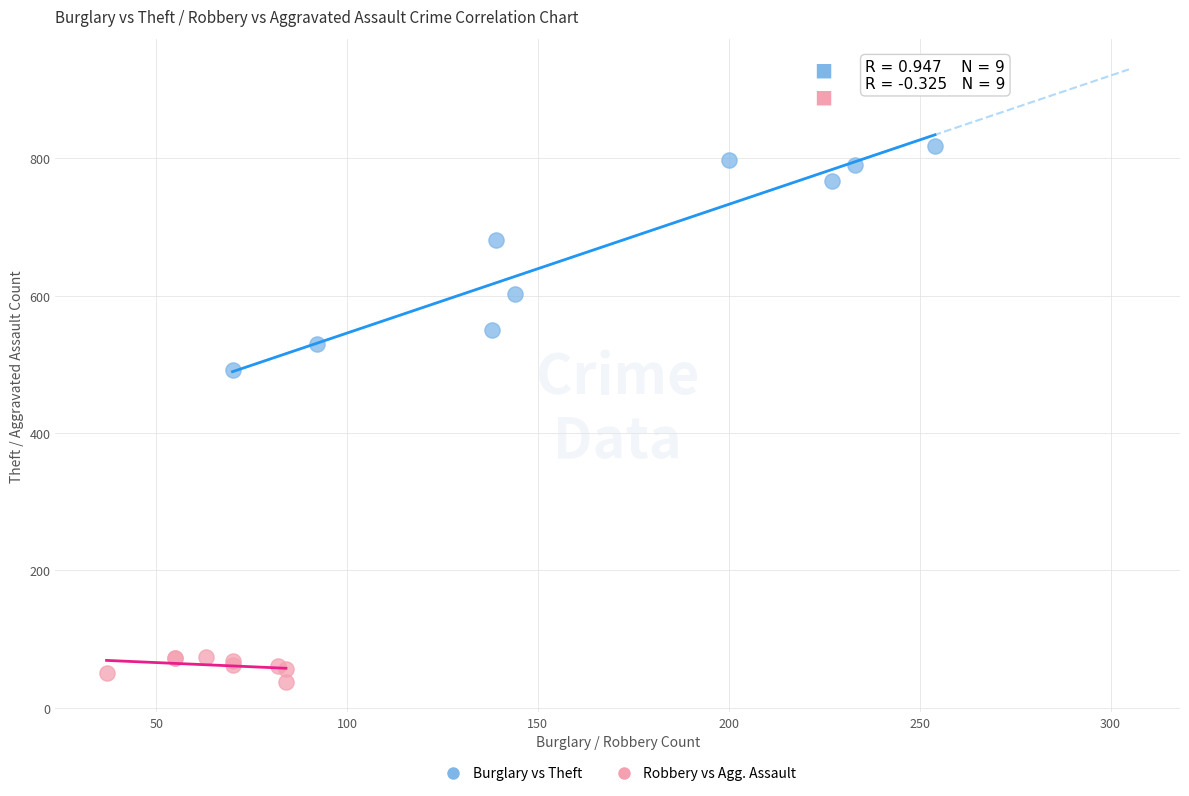

Which series contains the lowest Y value?

Robbery vs Agg. Assault